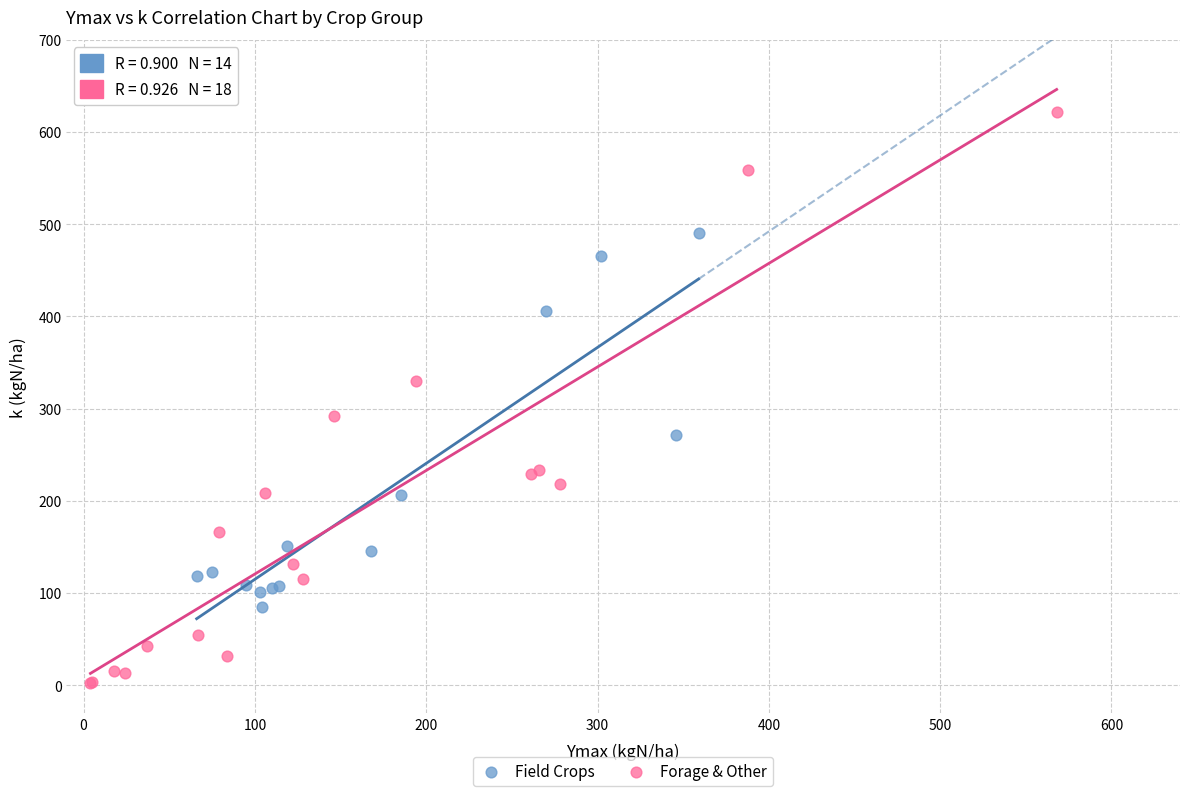

What are all the series names shown in the legend?

Field Crops, Forage & Other